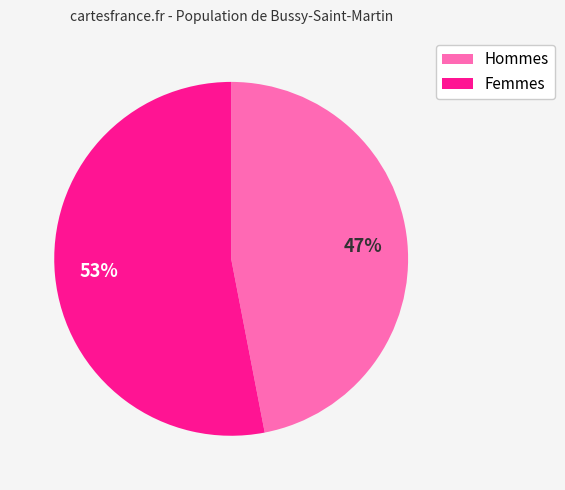

What is the majority slice?

Femmes